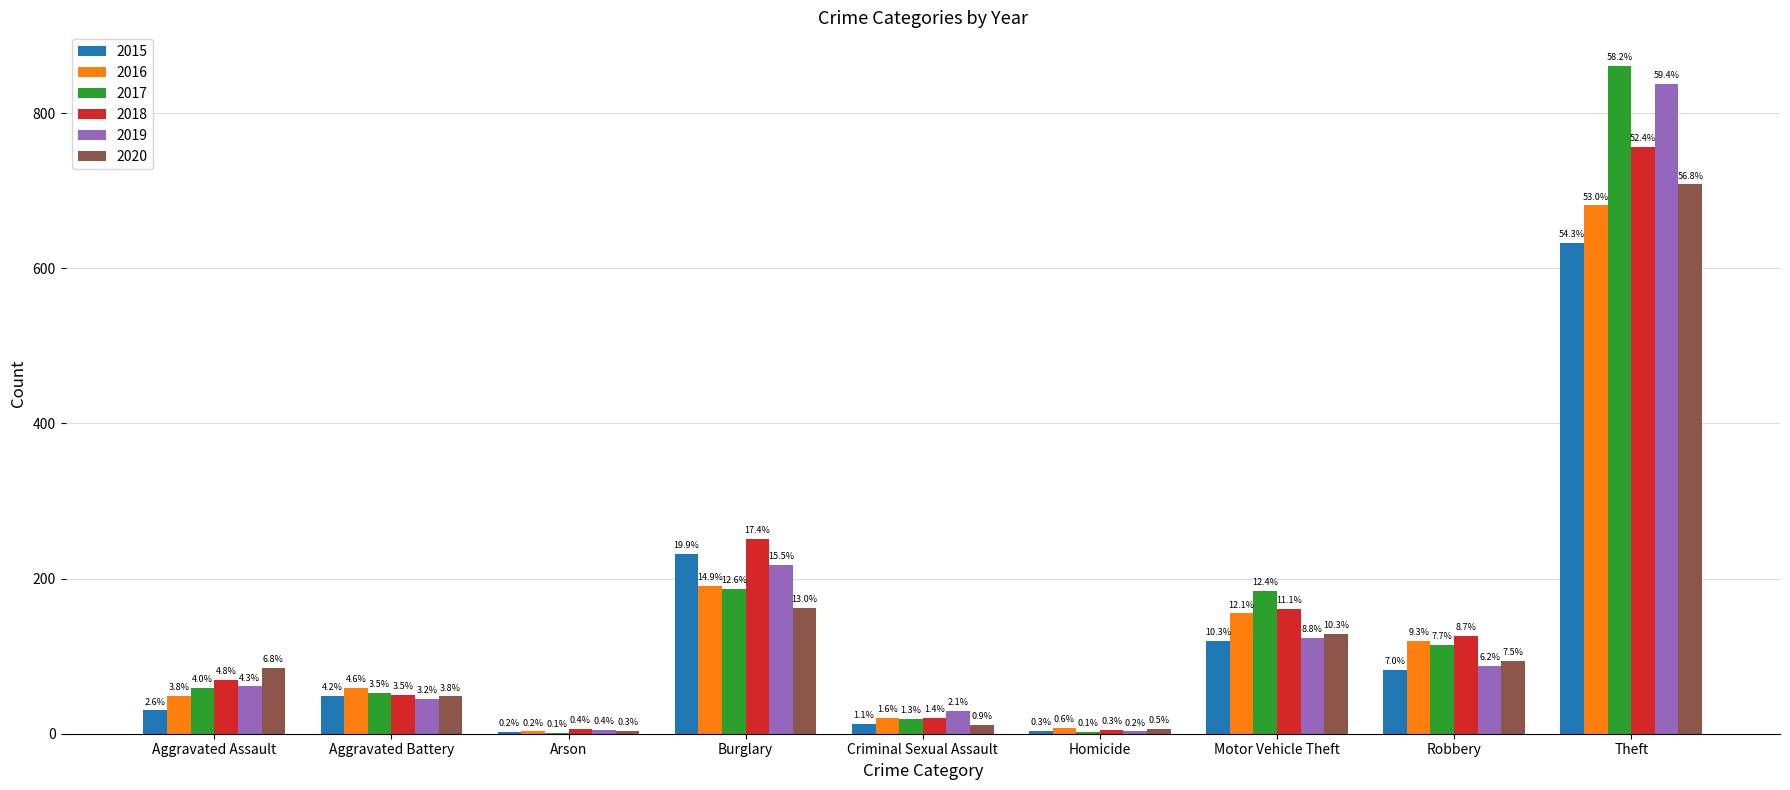

Reading right to left, what are all the values shown in this chart?

2015: 633	82	120	4	13	232	2	49	30
2016: 681	120	155	8	20	191	3	59	49
2017: 861	114	184	2	19	187	1	52	59
2018: 756	126	161	5	20	251	6	50	69
2019: 838	87	124	3	29	218	5	45	61
2020: 708	94	129	6	11	162	4	48	85